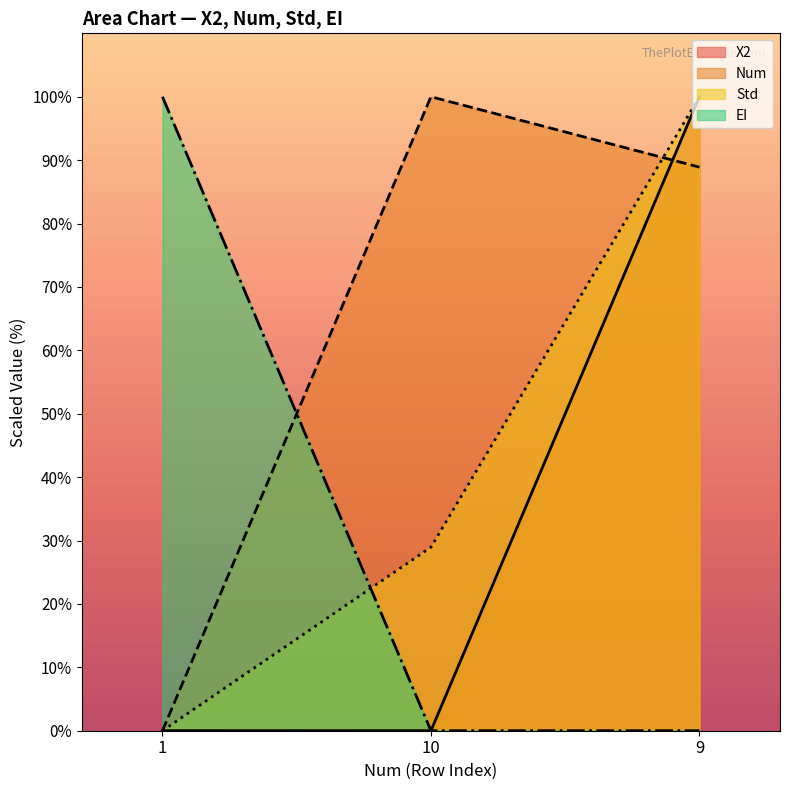

The X2 series shows 0.0 at 10. True or false?

True